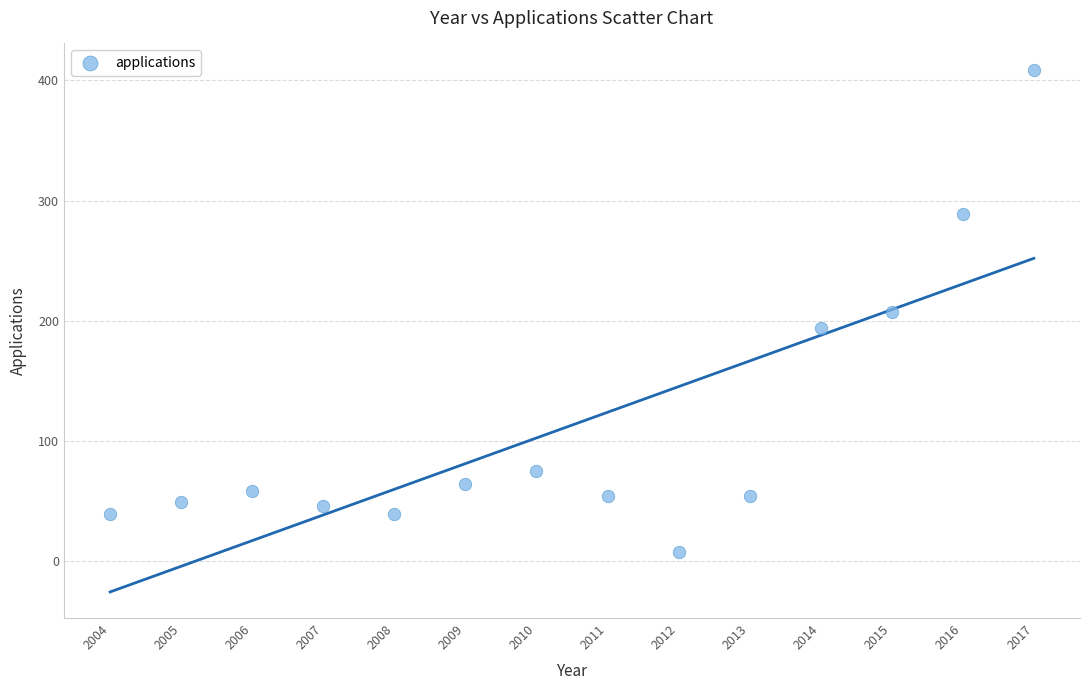

What is the range of Y values (max minus min)?

401